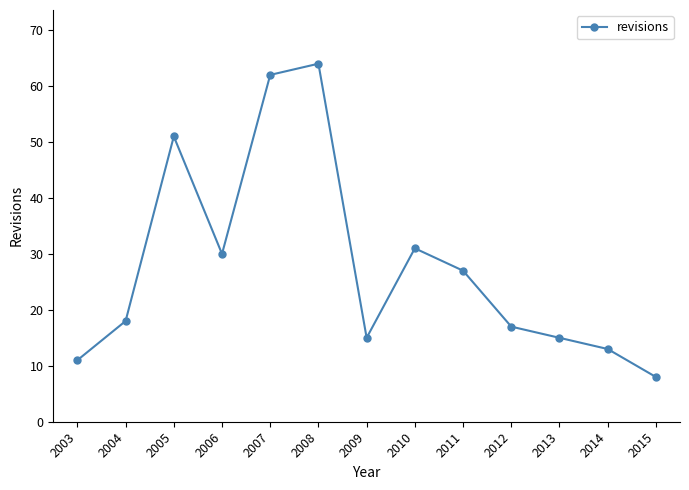

True or false: the data has more than 2 interior local peaks.

True